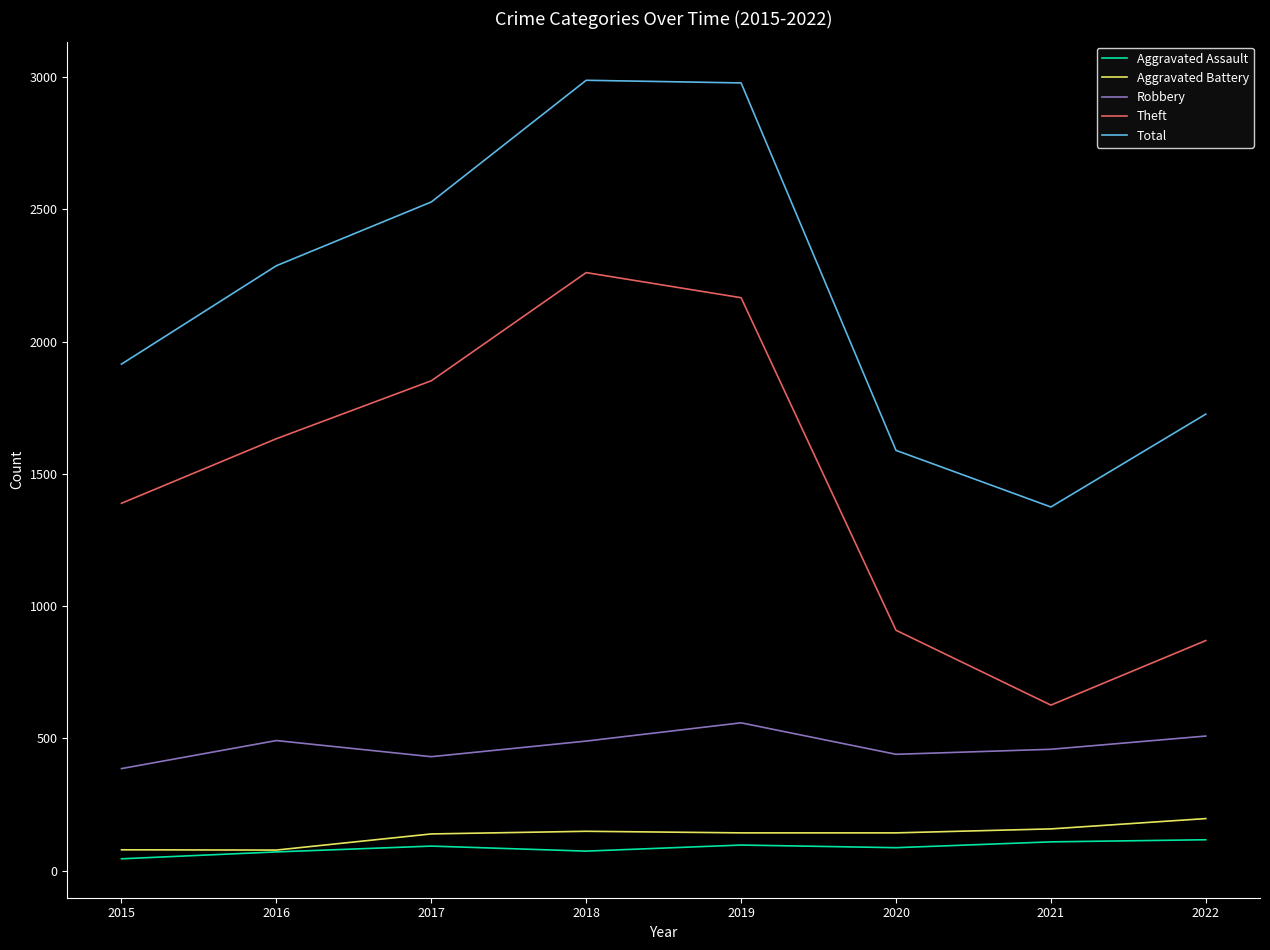

The Total series shows 4427 at 2017. True or false?

False